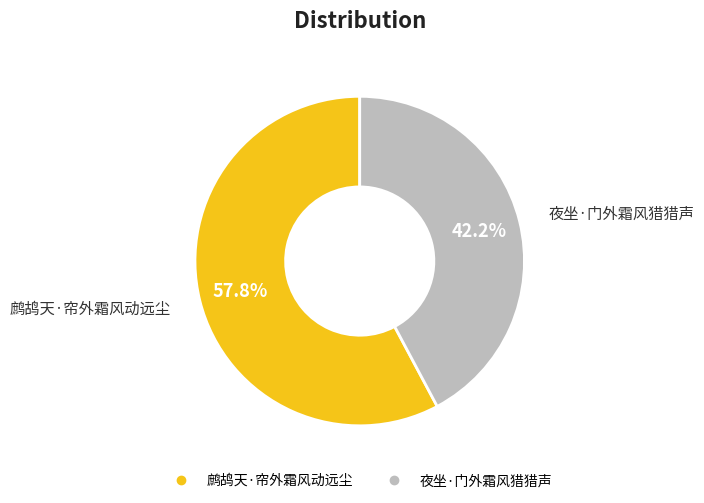

True or false: 鹧鸪天·帘外霜风动远尘 accounts for 58% of the total.

True